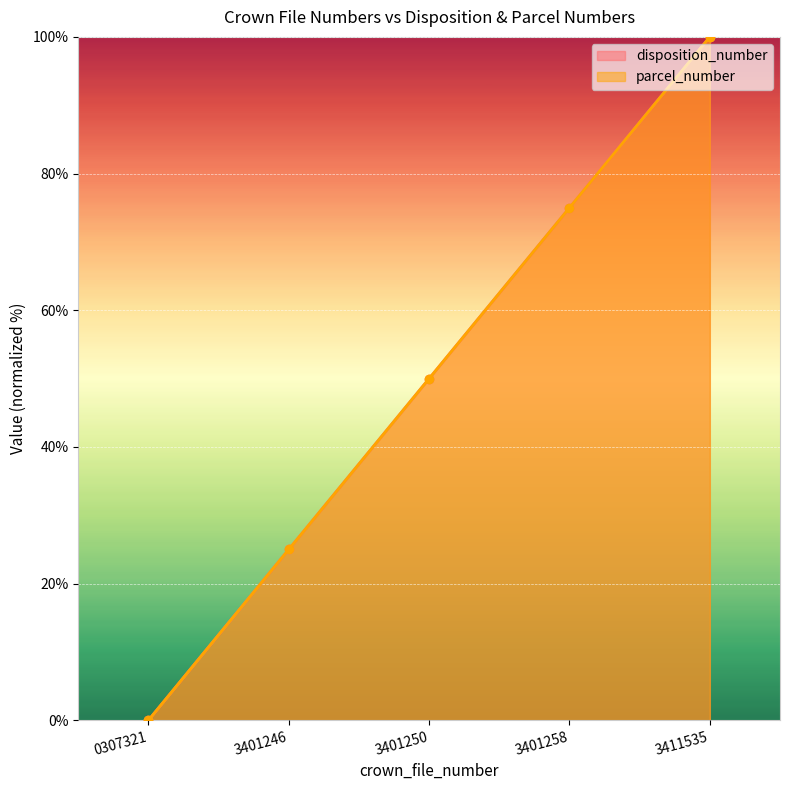

What is the total value across all series at 3401250?

100